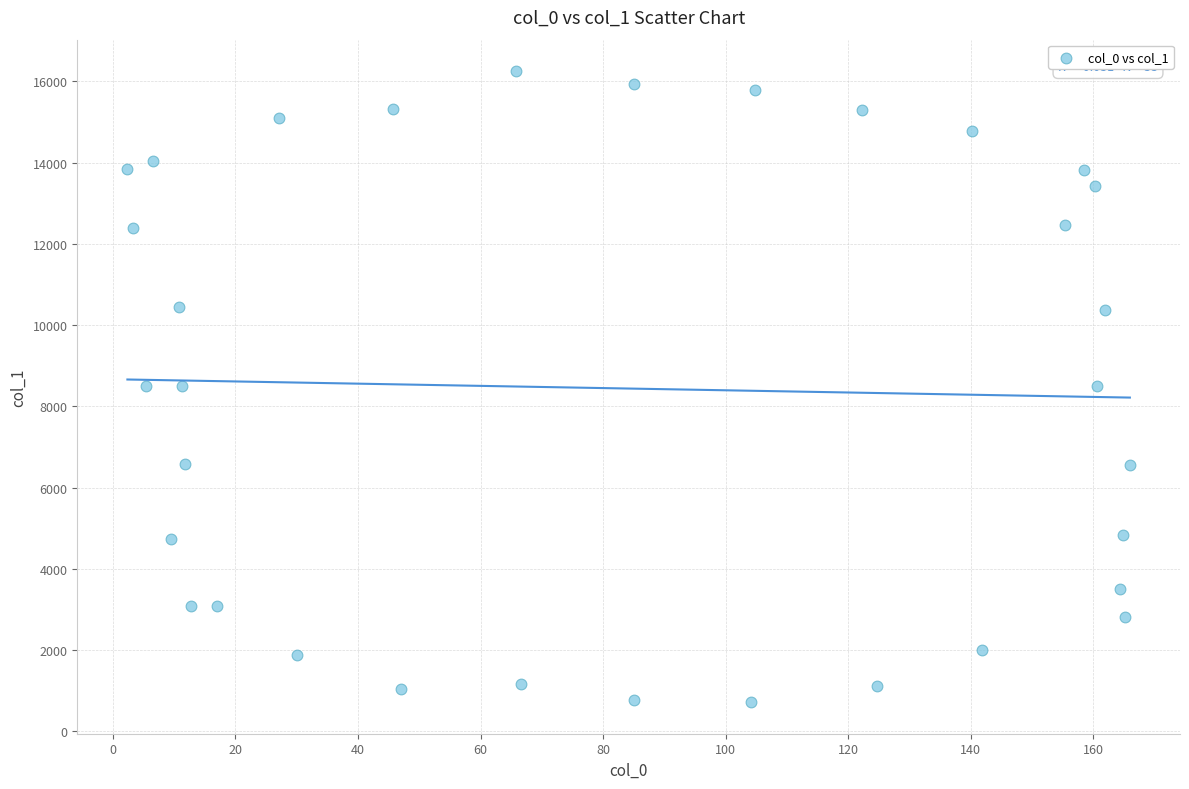

What is the range of X values (max minus min)?

163.6